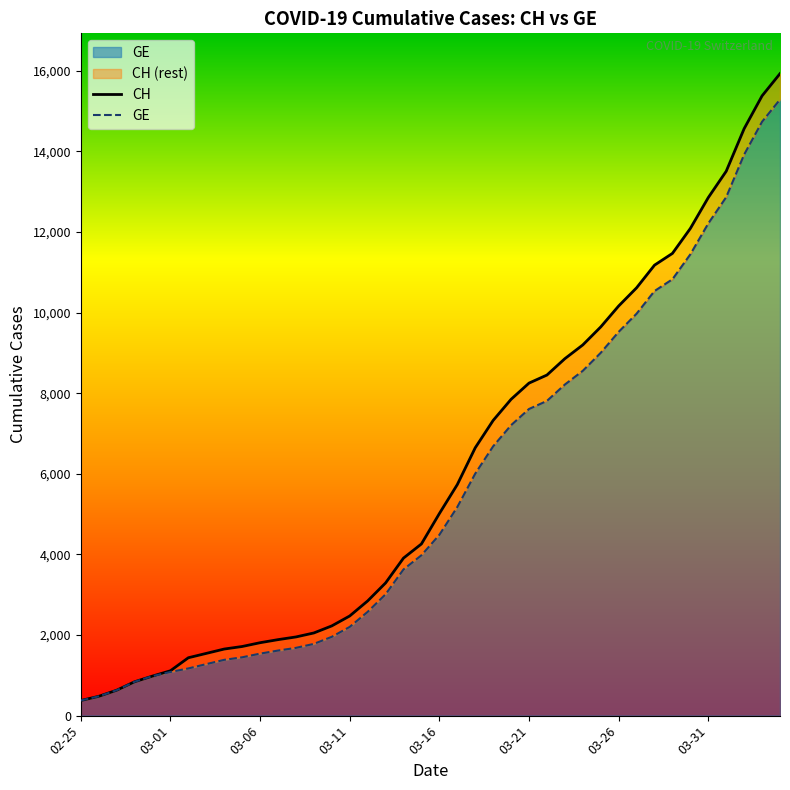

Which category has the lowest value across all series?

02-25